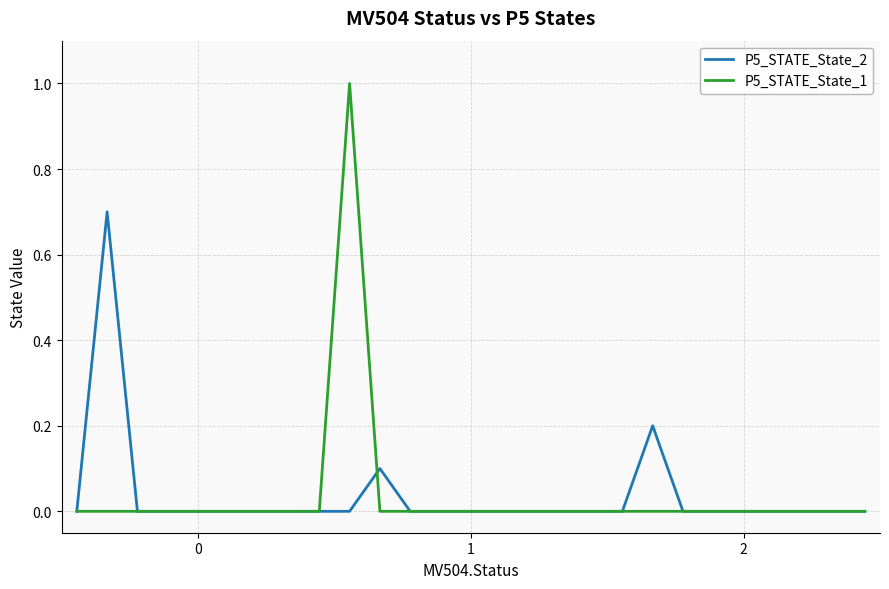

What is the maximum value for P5_STATE_State_2?

0.7